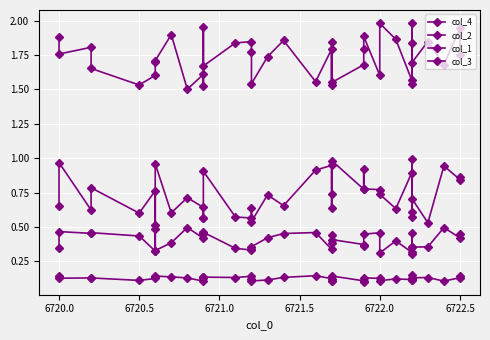

True or false: col_4 has more than 2 points higher than both neighbors.

True